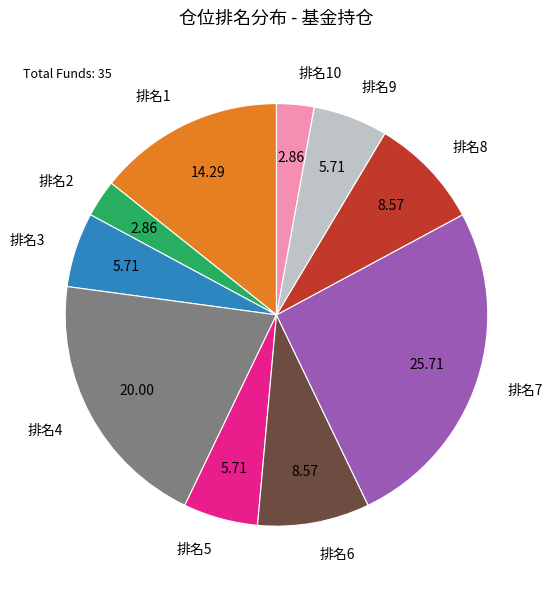

Do 排名8 and 排名4 together represent more than half of the pie?

No